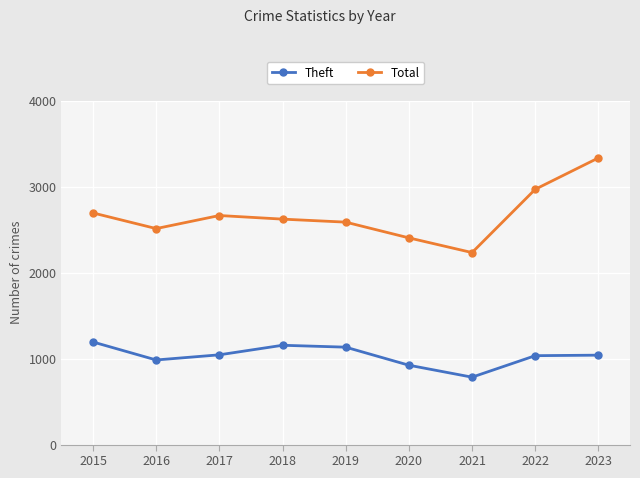

True or false: Total has more than 1 points higher than both neighbors.

False